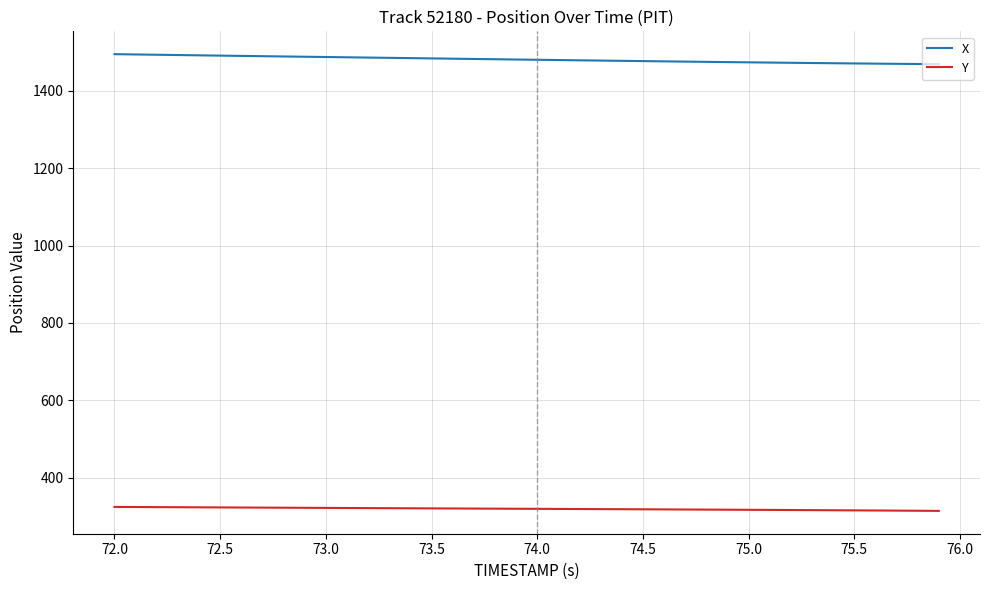

True or false: Y and X intersect in this chart.

False